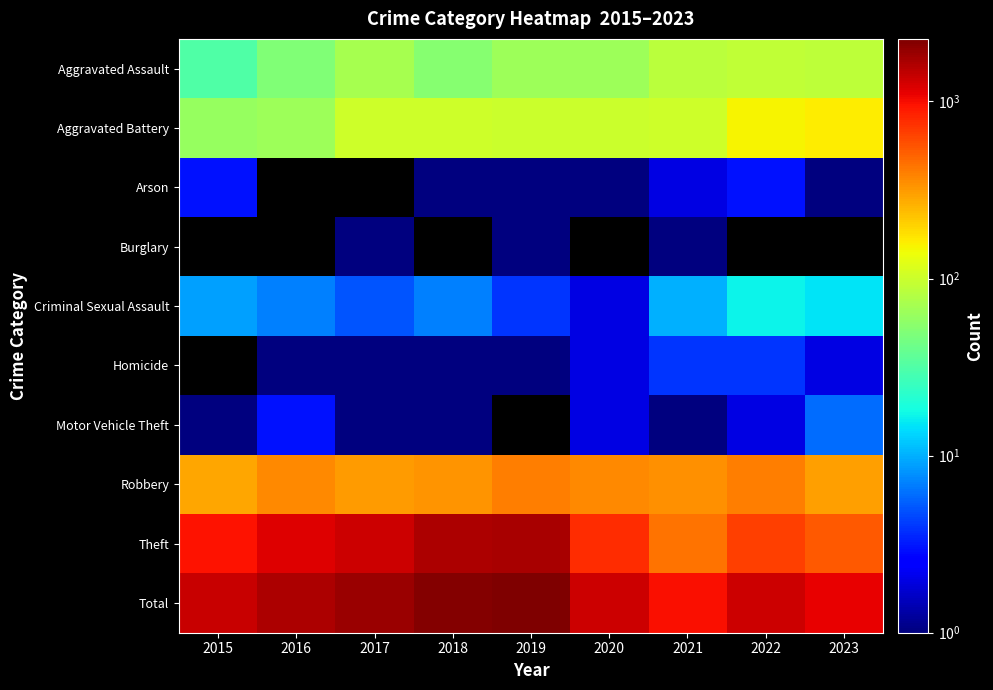

At which category does the chart reach its minimum across all series?

2018